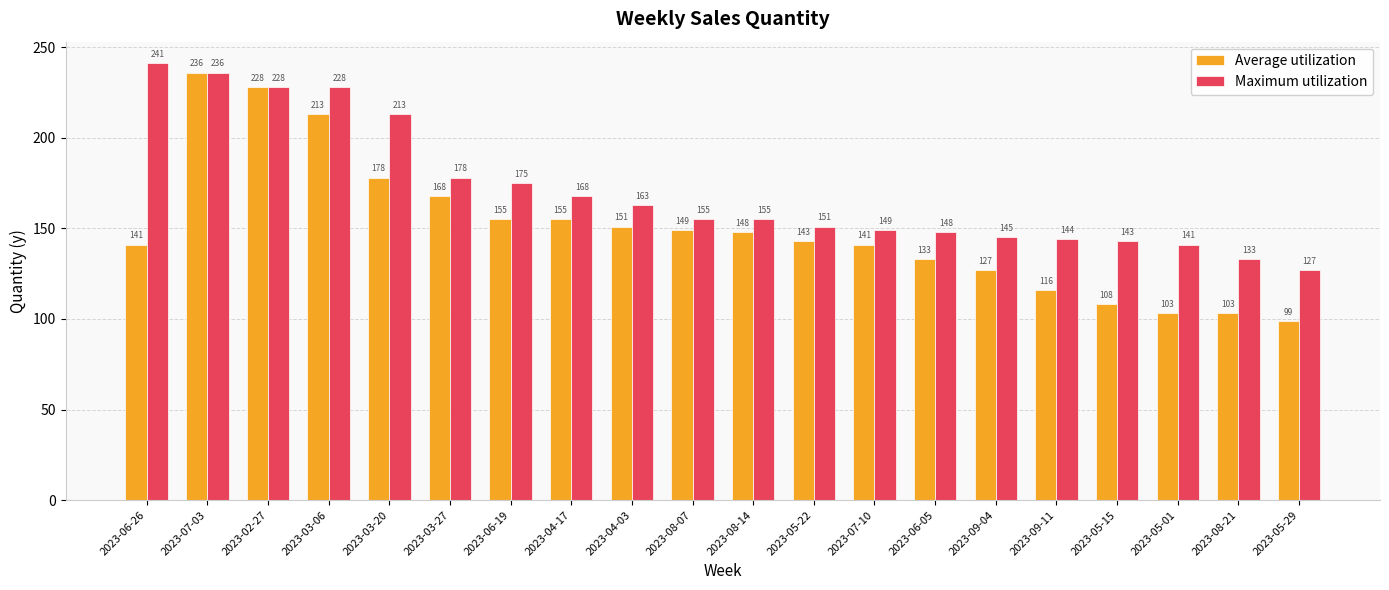

List the series in order of their peak value, lowest first.

Average utilization, Maximum utilization